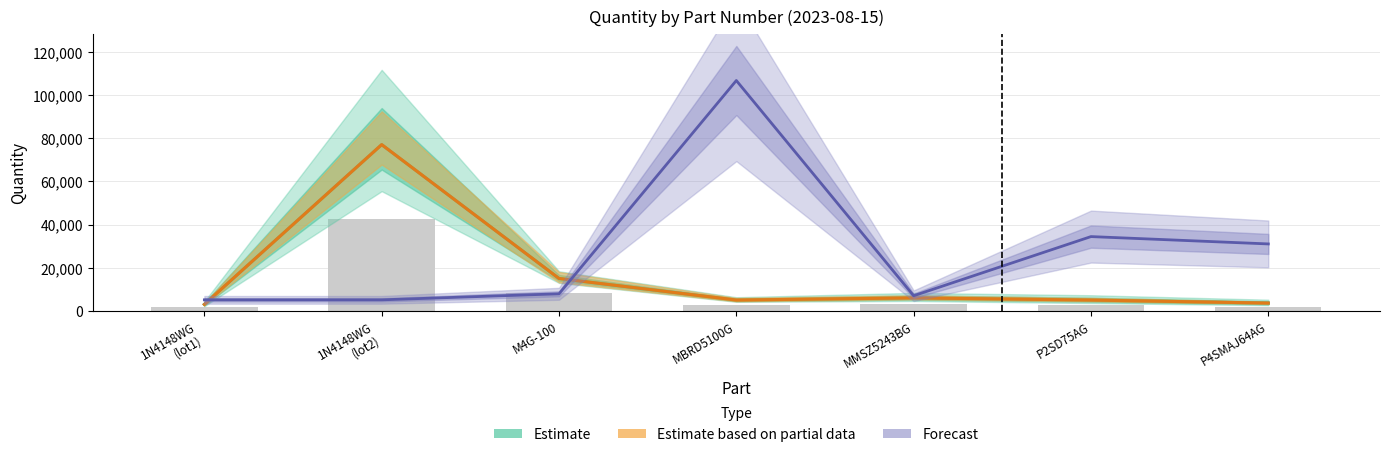

The Estimate based on partial data series shows 1760.0 at MBRD5100G. True or false?

False